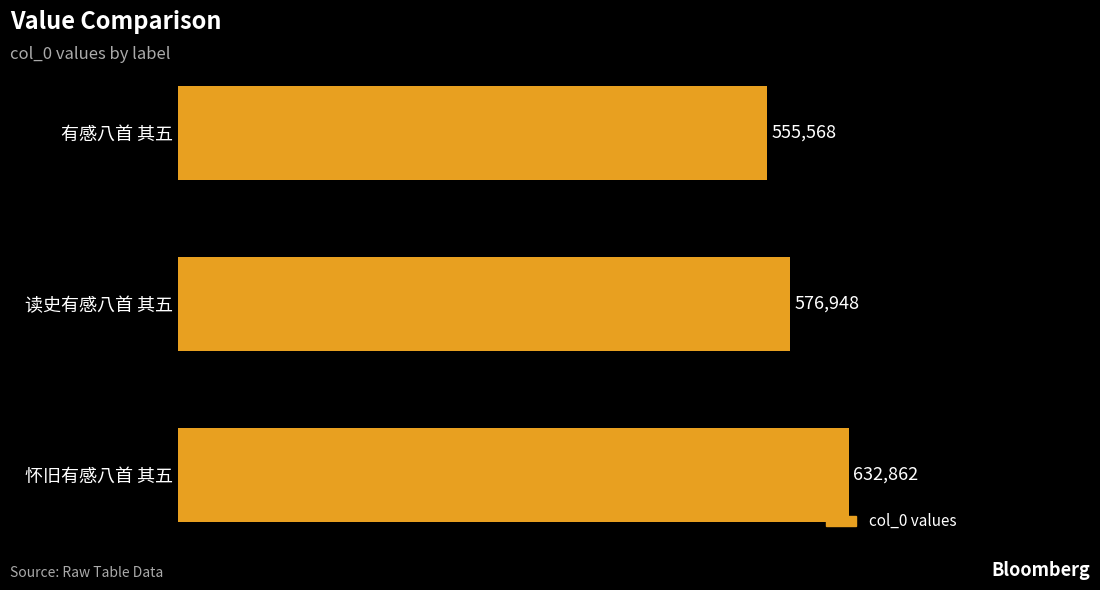

What is the average value?

588459